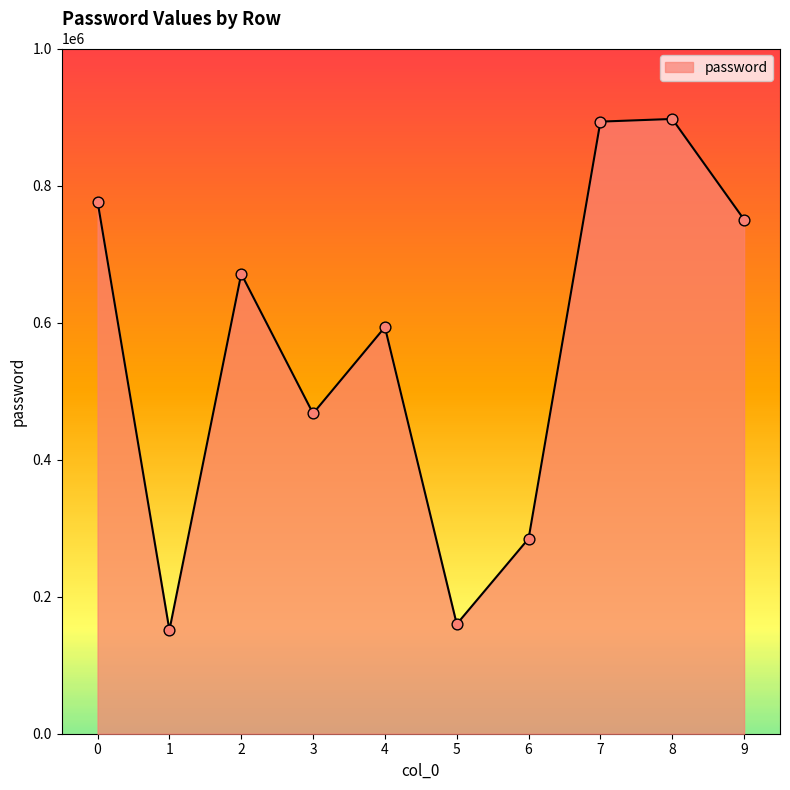

What is the change in value from 8 to 9?

-146814